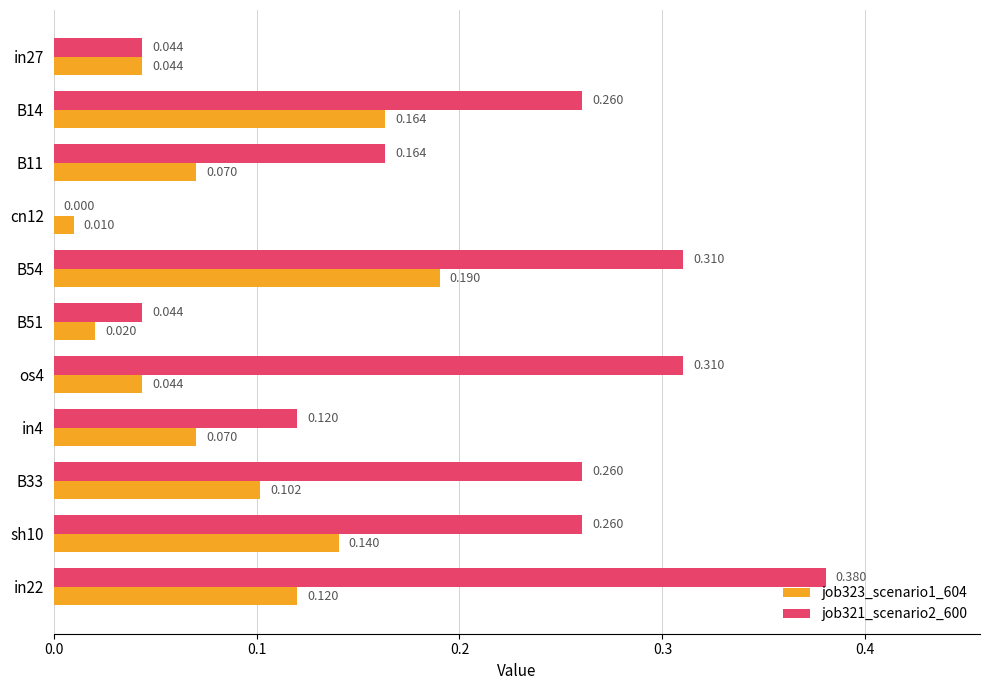

Is the value of job323_scenario1_604 at in27 greater than the value of job321_scenario2_600 at B54?

No